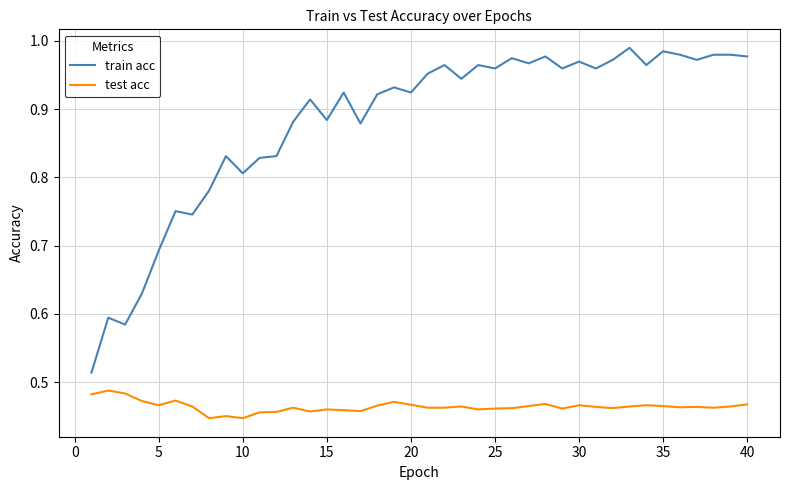

Which series has the largest total across all categories?

train acc